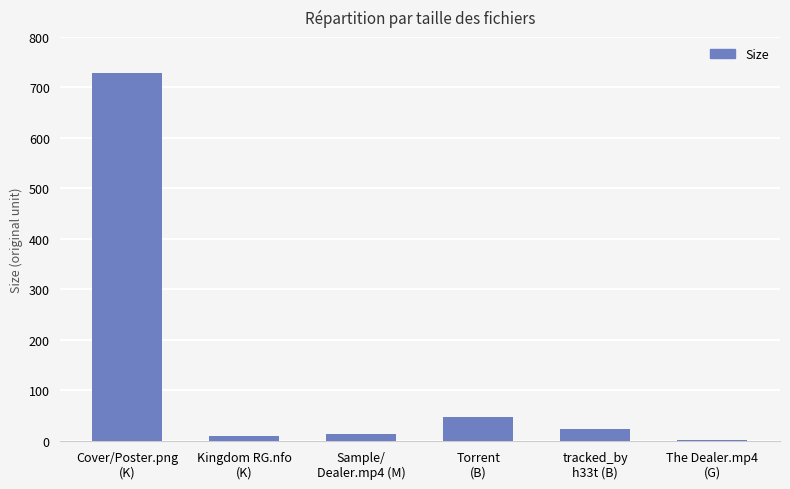

The chart shows a value of 728.6 at Cover/Poster.png
(K). True or false?

True